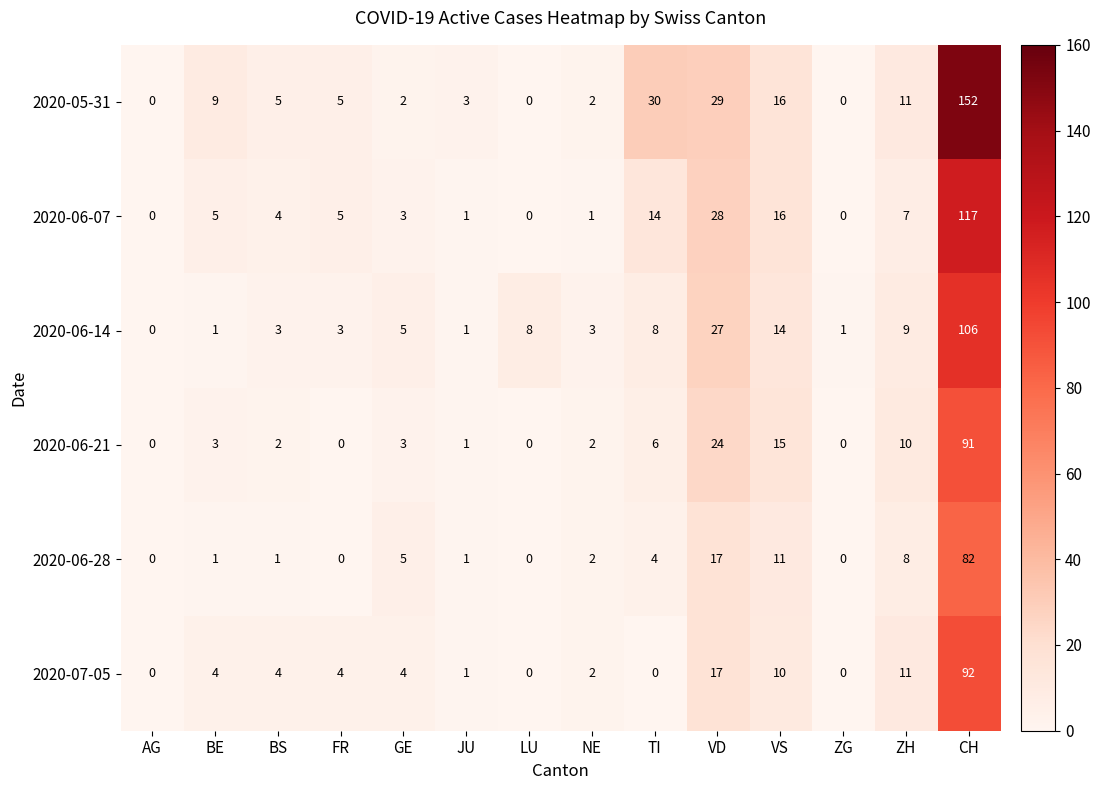

Rank the series at CH from lowest to highest value.

2020-06-28, 2020-06-21, 2020-07-05, 2020-06-14, 2020-06-07, 2020-05-31